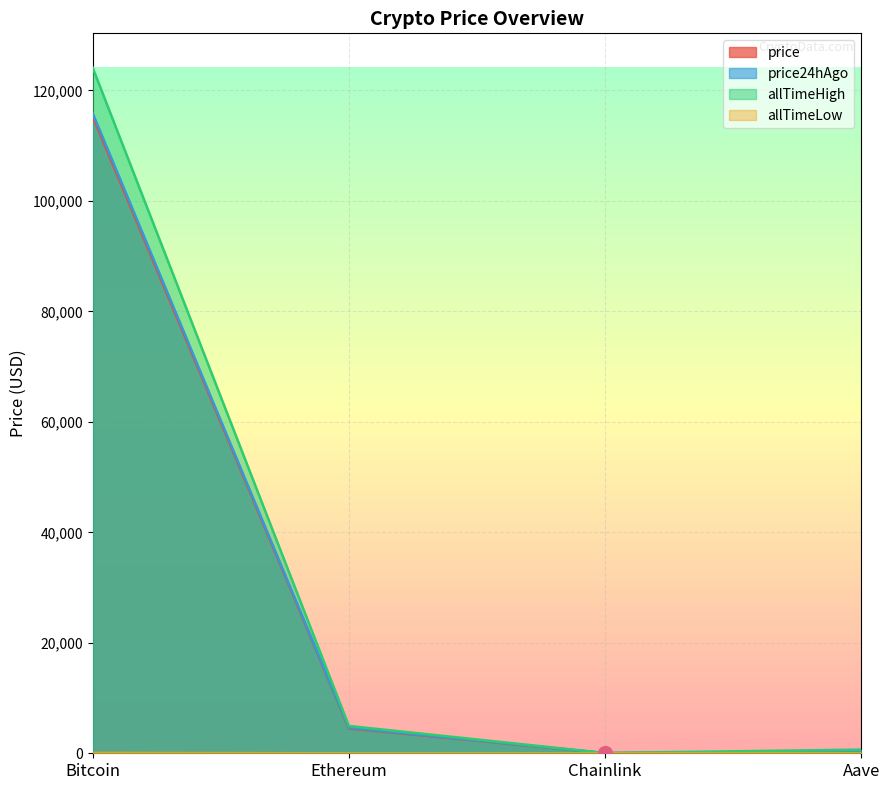

Which series has the largest total across all categories?

allTimeHigh